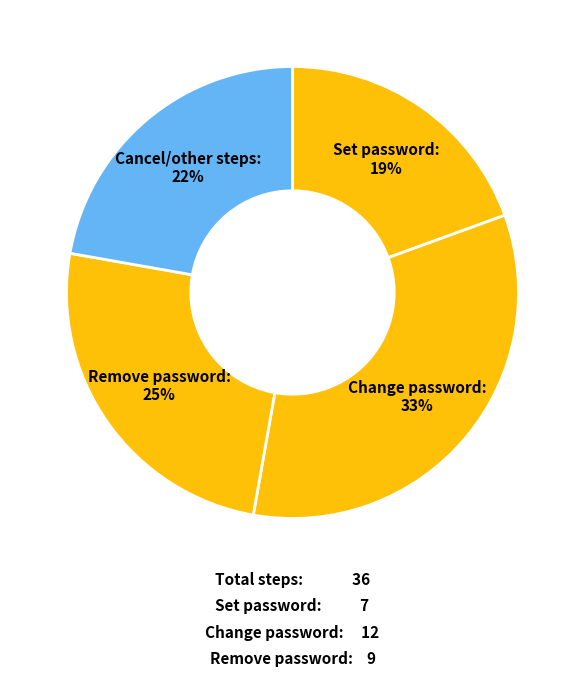

To the nearest percent, what is the combined percentage of Cancel/other steps and Remove password?

47%